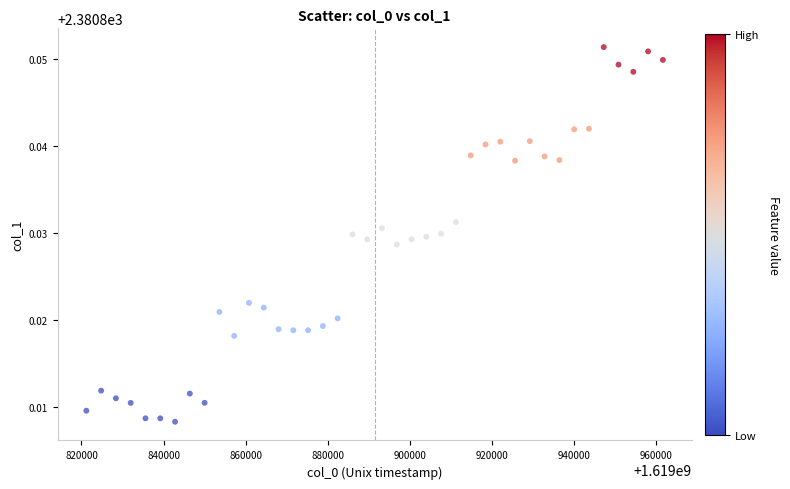

What is the range of X values (max minus min)?

140400.0